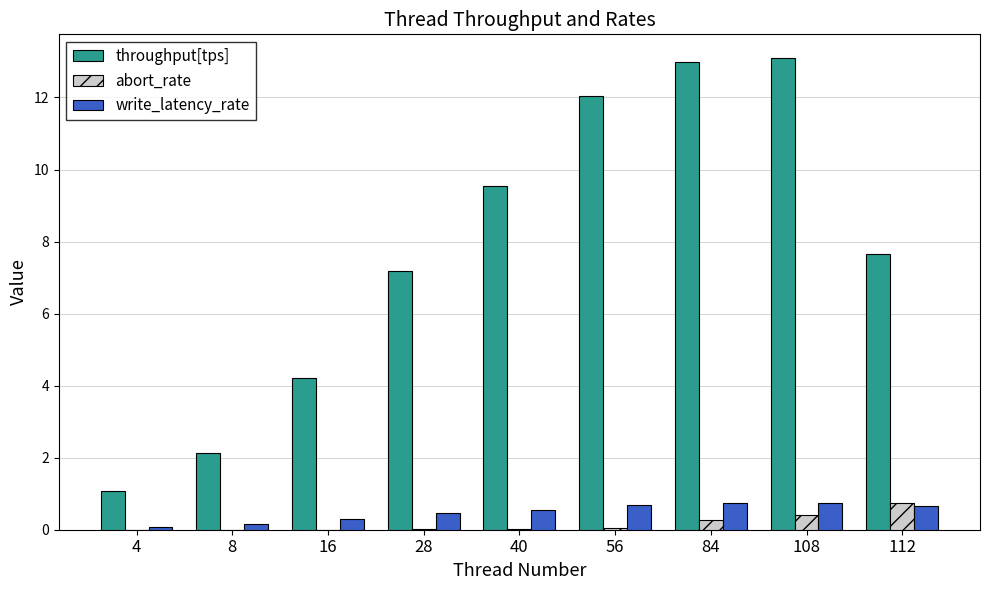

Does the chart contain stacked bars?

No